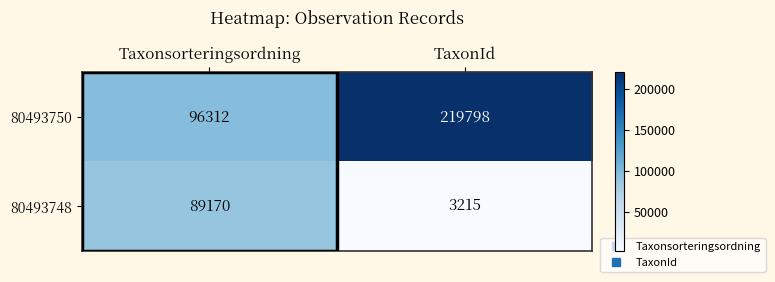

What is the sum of all 80493750 values?

316110